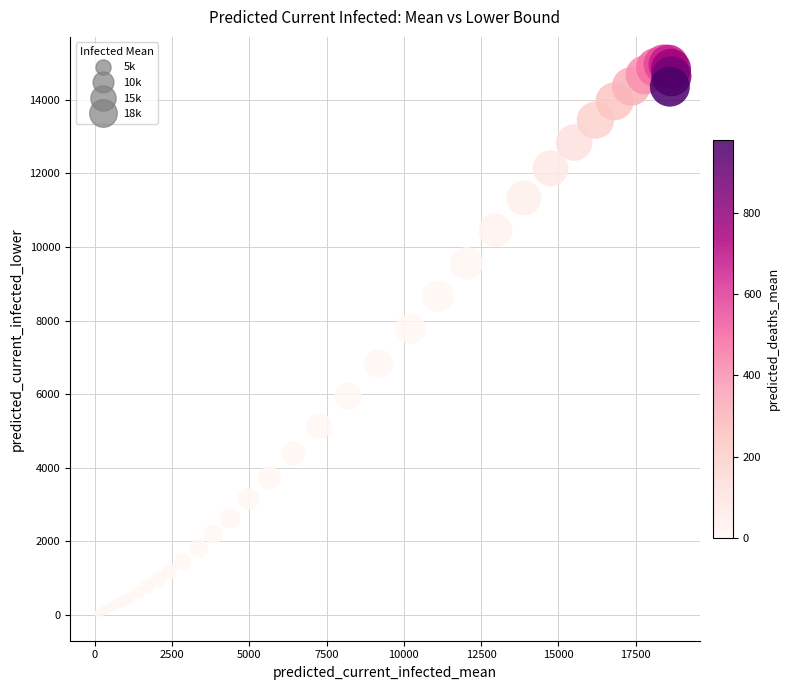

What Y value in the scatter plot is closest to 7504?

7778